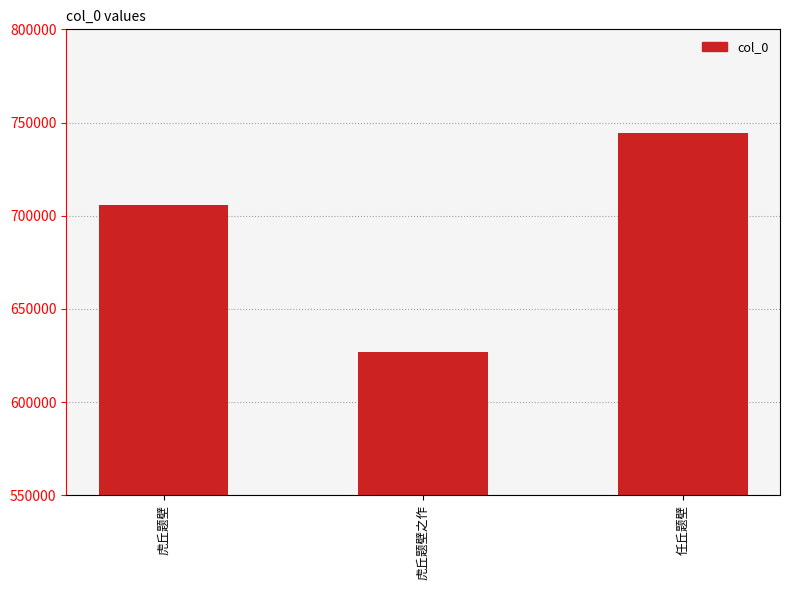

Between 虎丘题壁 and 任丘题壁, which is larger?

任丘题壁